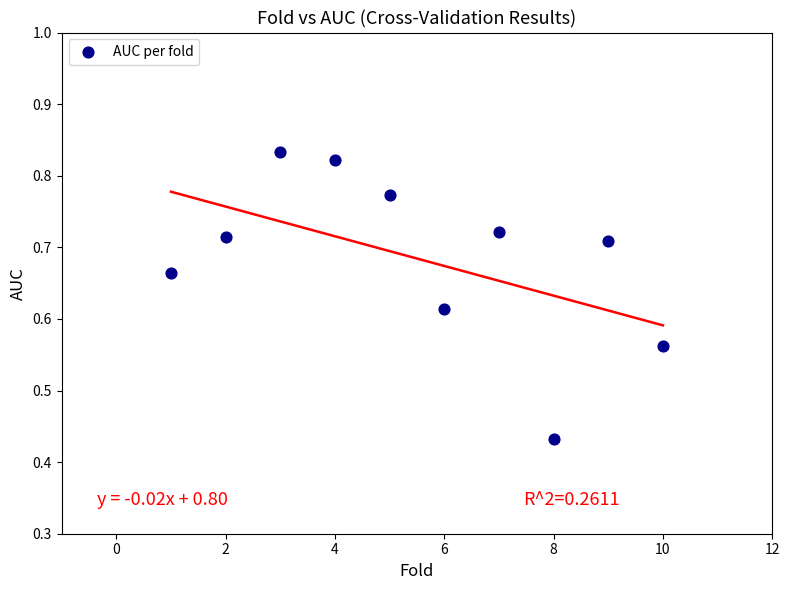

What is the average X value?

5.5